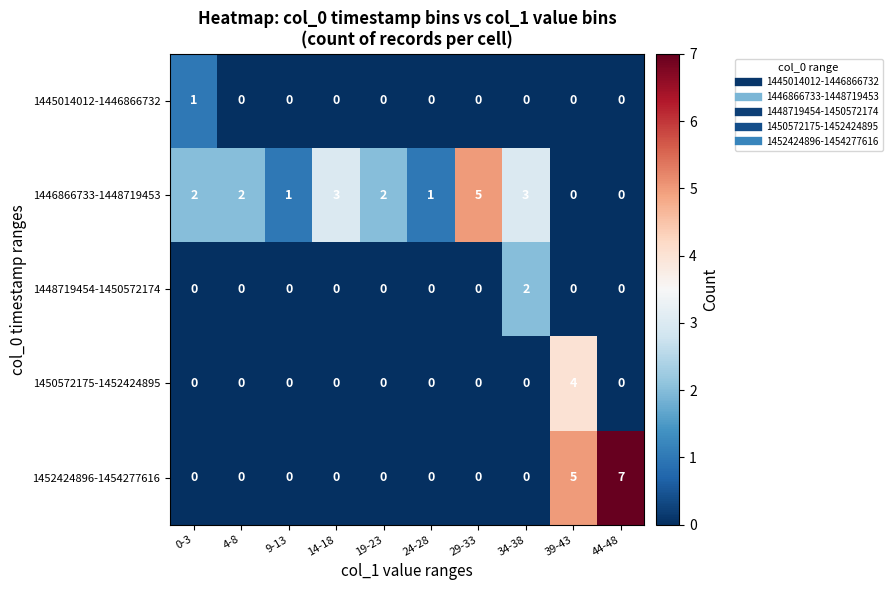

Rank the series by their maximum value, from highest to lowest.

1452424896-1454277616, 1446866733-1448719453, 1450572175-1452424895, 1448719454-1450572174, 1445014012-1446866732